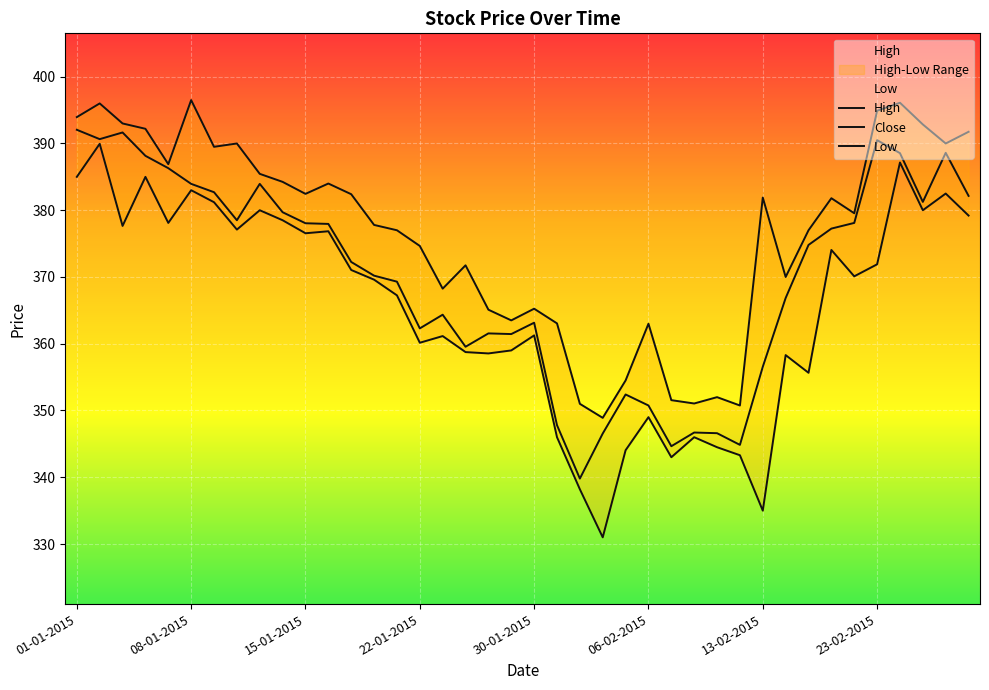

The Close series shows 462.8 at 26. True or false?

False